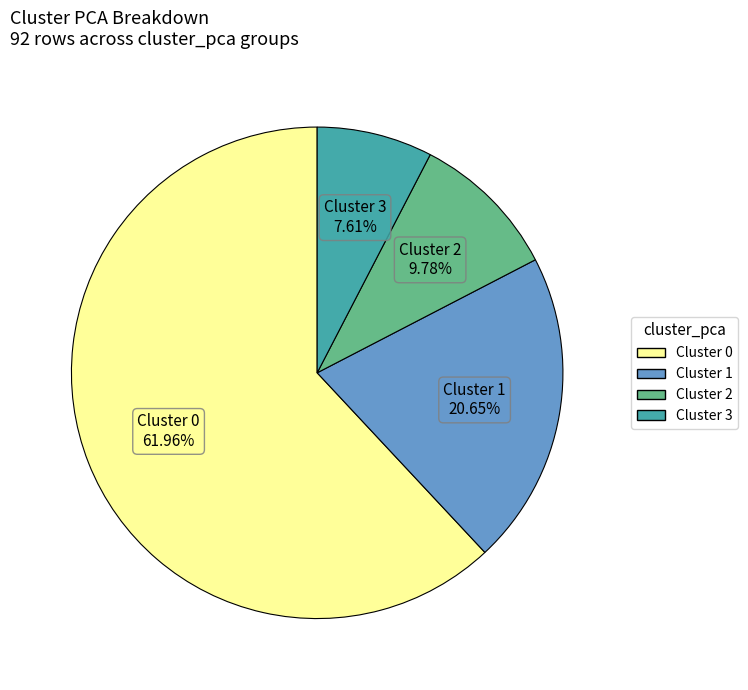

Is there any slice that represents more than half of the pie?

Yes